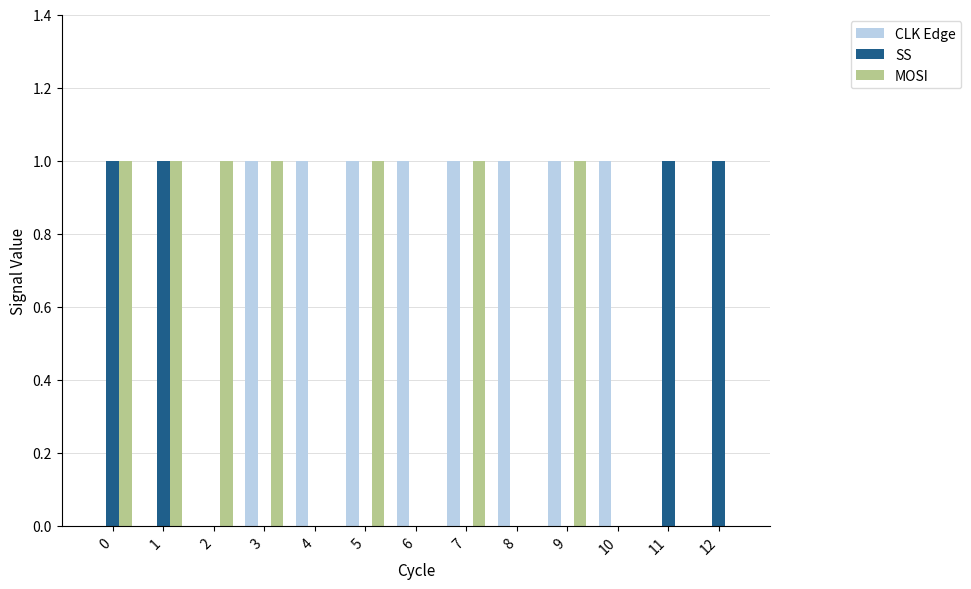

Reading left to right, extract all data points from this chart.

CLK Edge: 0=0	1=0	2=0	3=1	4=1	5=1	6=1	7=1	8=1	9=1	10=1	11=0	12=0
SS: 0=1	1=1	2=0	3=0	4=0	5=0	6=0	7=0	8=0	9=0	10=0	11=1	12=1
MOSI: 0=1	1=1	2=1	3=1	4=0	5=1	6=0	7=1	8=0	9=1	10=0	11=0	12=0